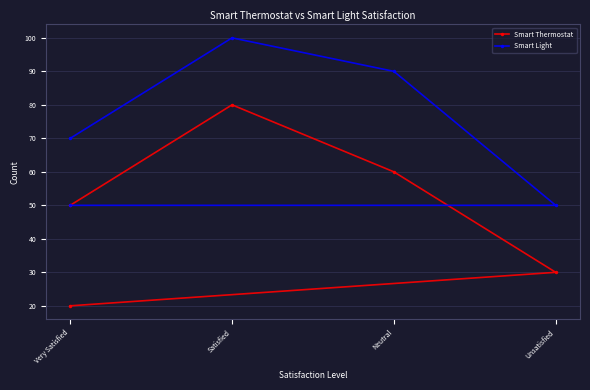

What is the difference between the maximum and minimum values in the Smart Thermostat series?

60